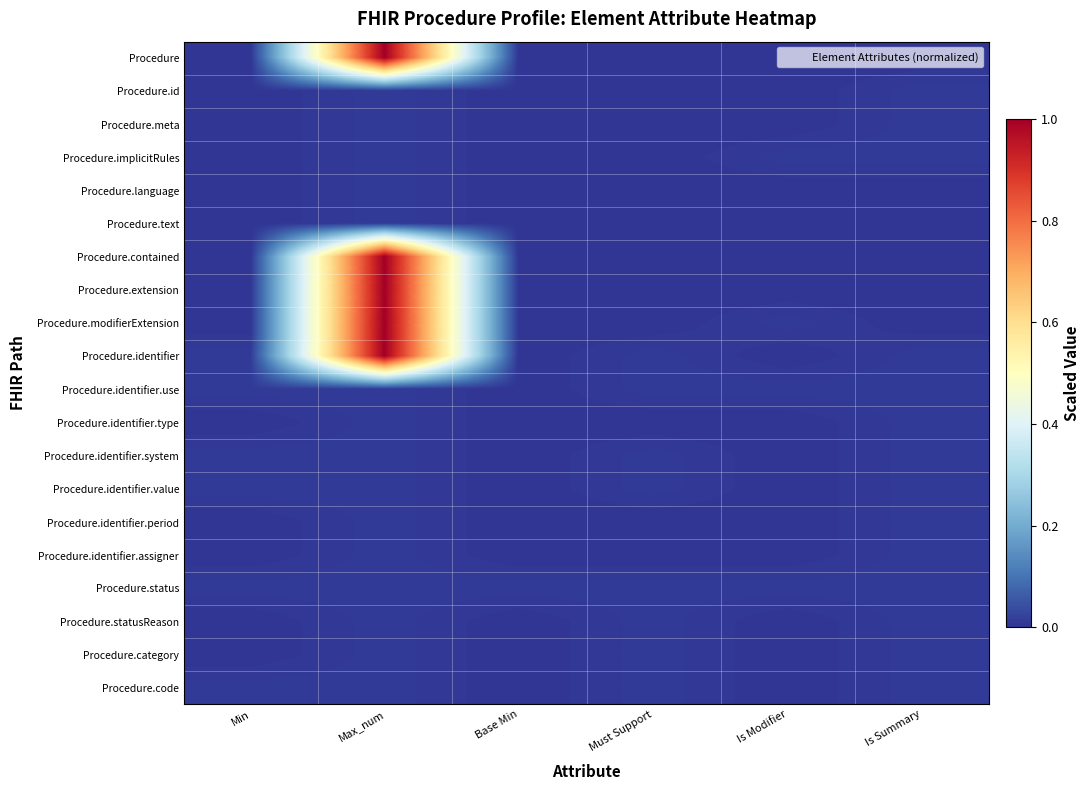

What is the spread (max minus min) of values at Max_num?

1.0